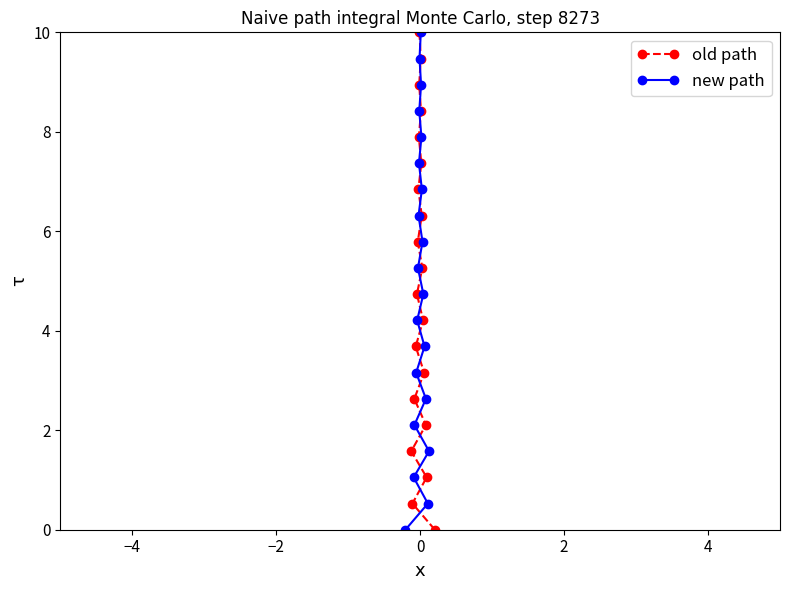

What is the value of the old path point at the 10th from the left?

10.0